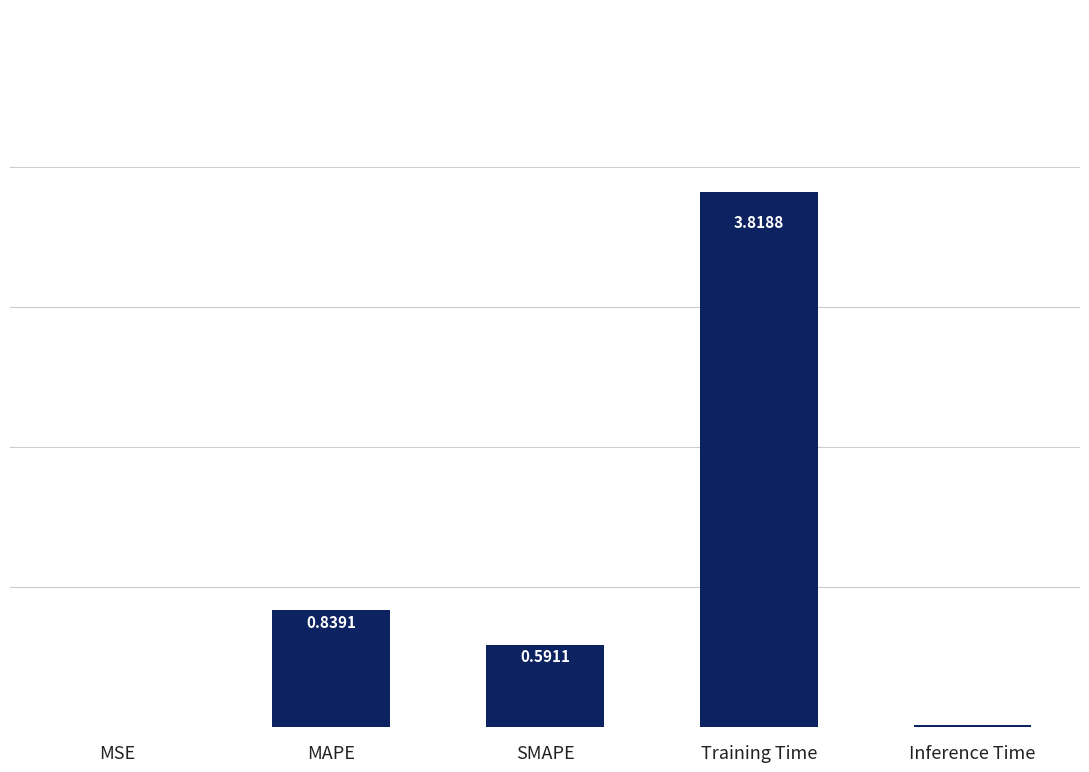

What is the sum of all values?

5.3